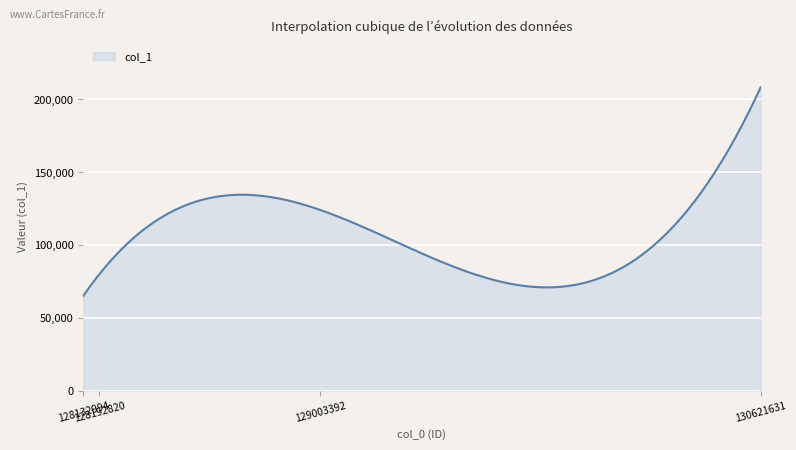

What is the minimum value shown in the chart?

65000.0